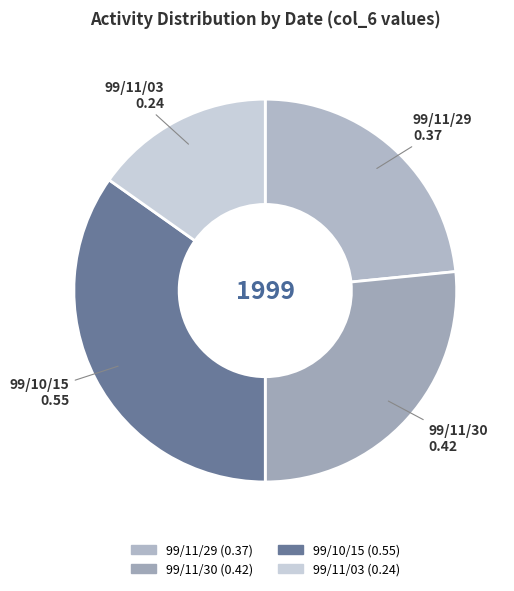

Rank the categories by value from highest to lowest.

99/10/15, 99/11/30, 99/11/29, 99/11/03